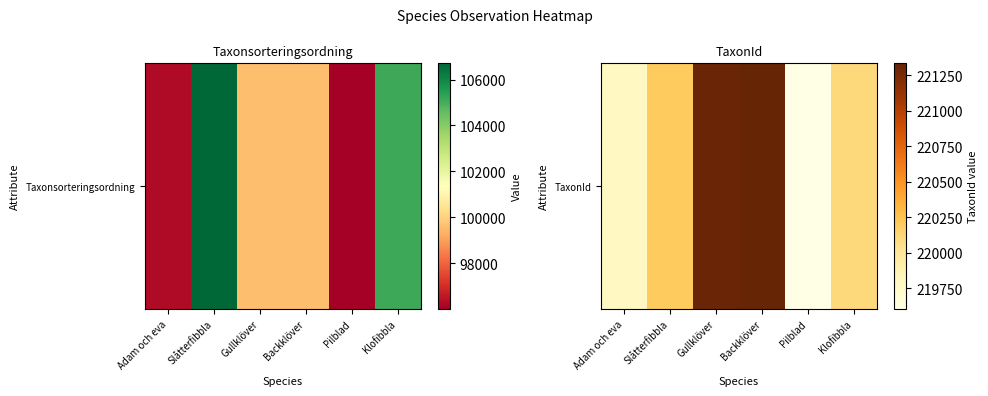

At which label does the data first exceed 220204?

Gullklöver